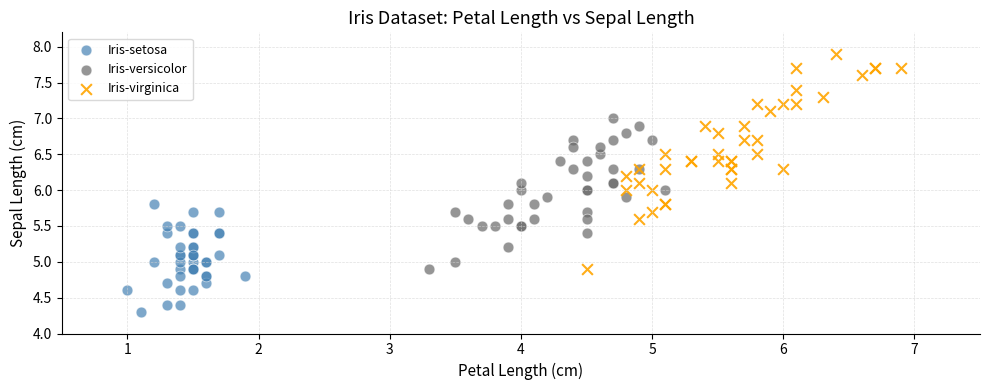

Which series has the largest Y range (max minus min)?

Iris-virginica